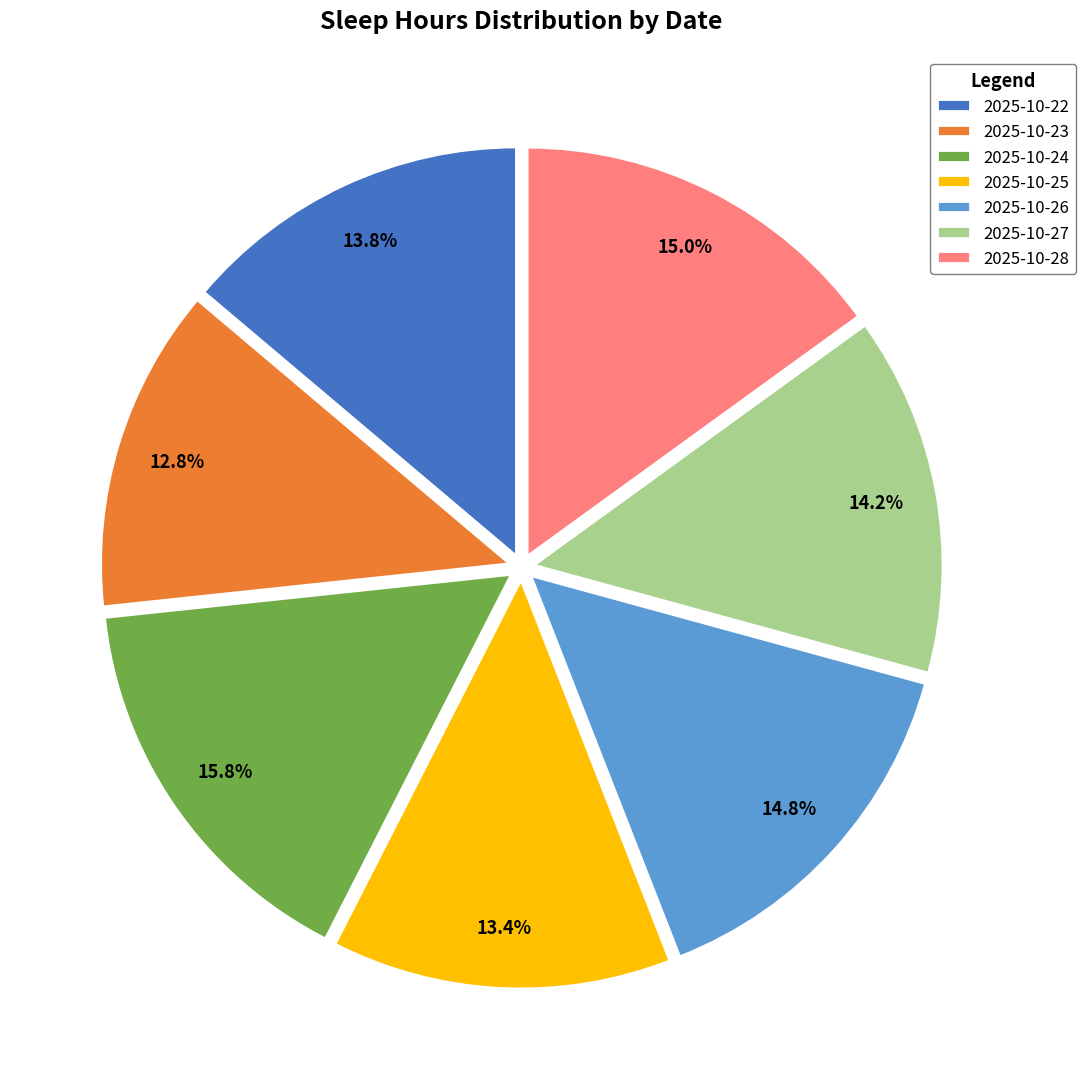

To the nearest percent, what is the difference between the 2025-10-23 and 2025-10-28 slice percentages?

2%